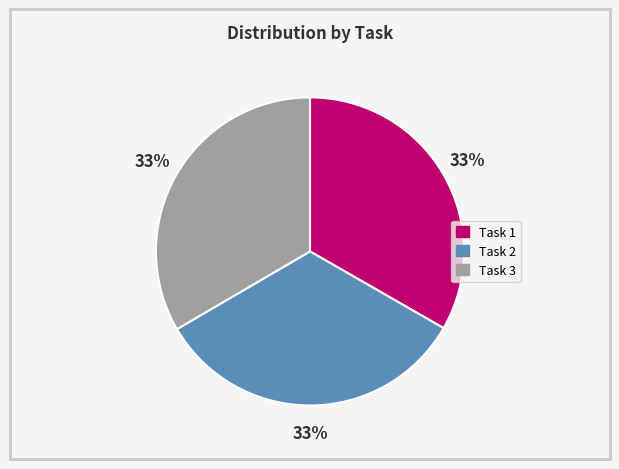

Is the sum of Task 3 and Task 1 greater than half?

Yes